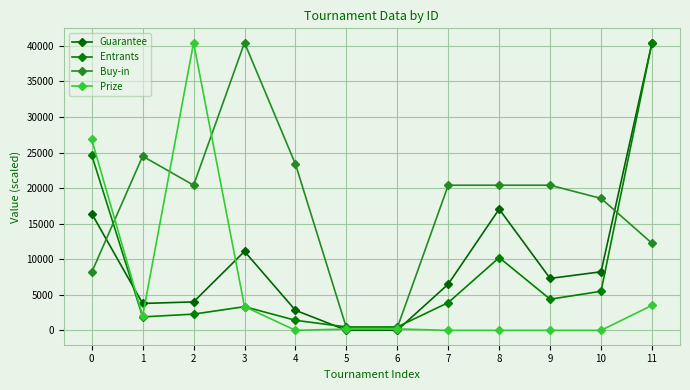

What is the maximum value for Guarantee?

40440.0